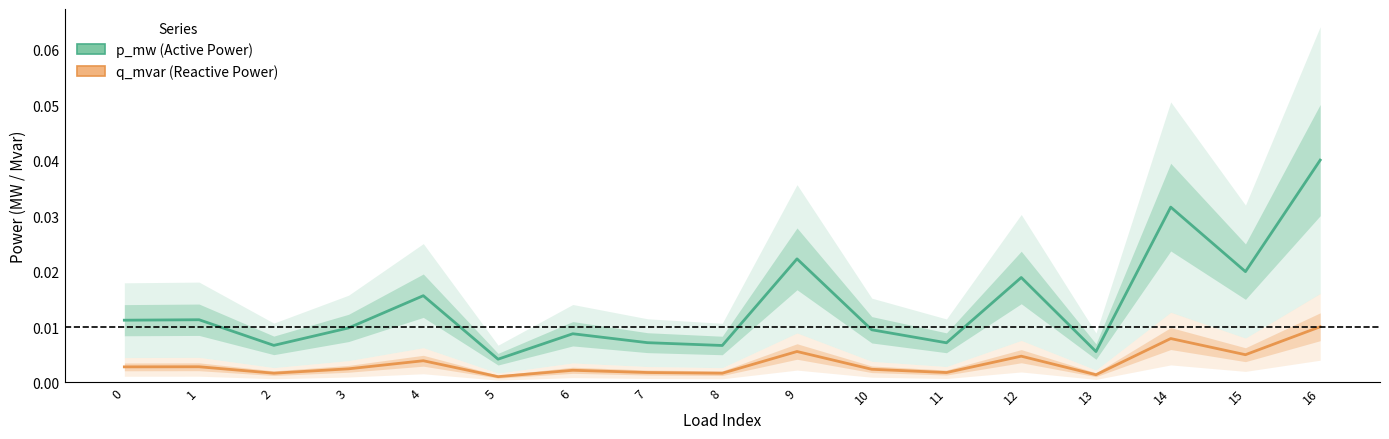

Rank the series at 15 from highest to lowest value.

p_mw, q_mvar